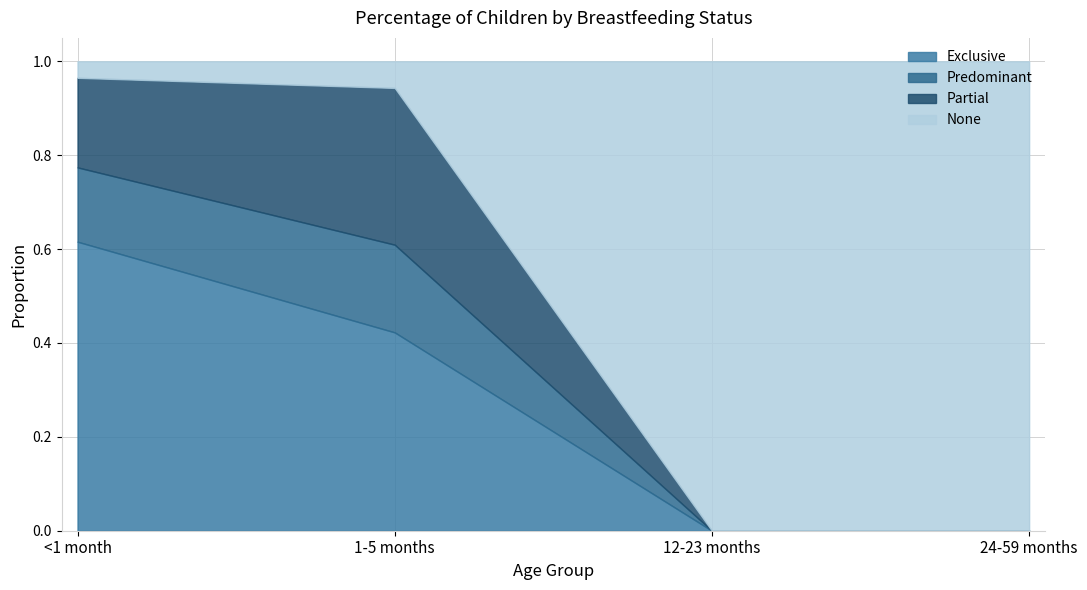

Does the chart display data point markers on the line(s)?

No